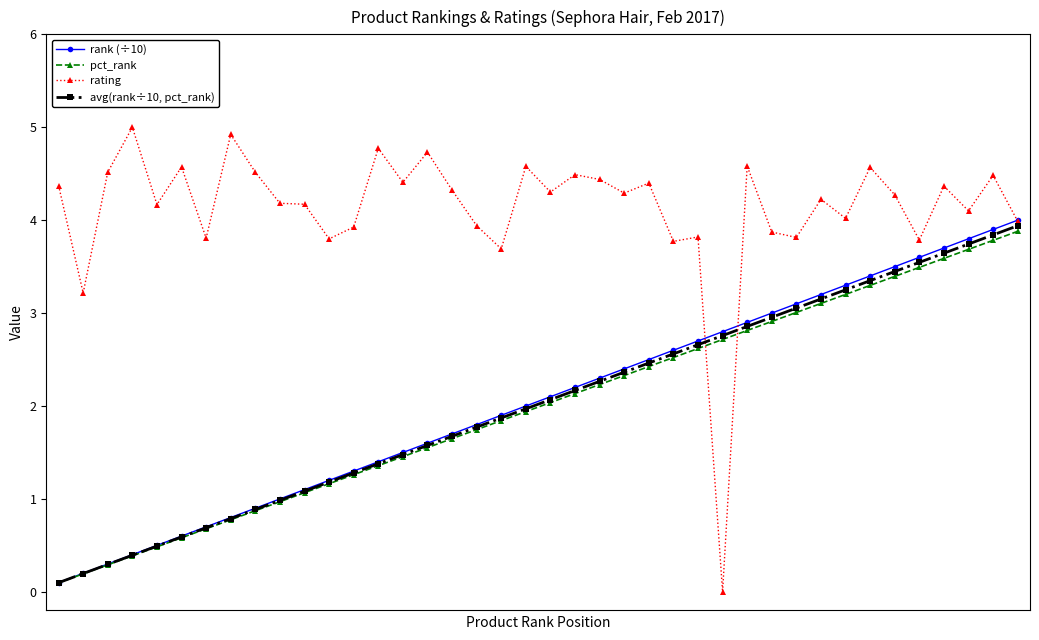

List the series in order of their peak value, highest first.

rating, rank (÷10), avg(rank÷10, pct_rank), pct_rank